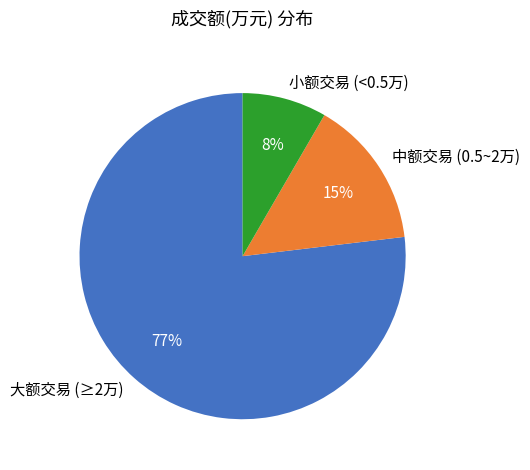

Which slice is the largest?

大额交易 (≥2万)